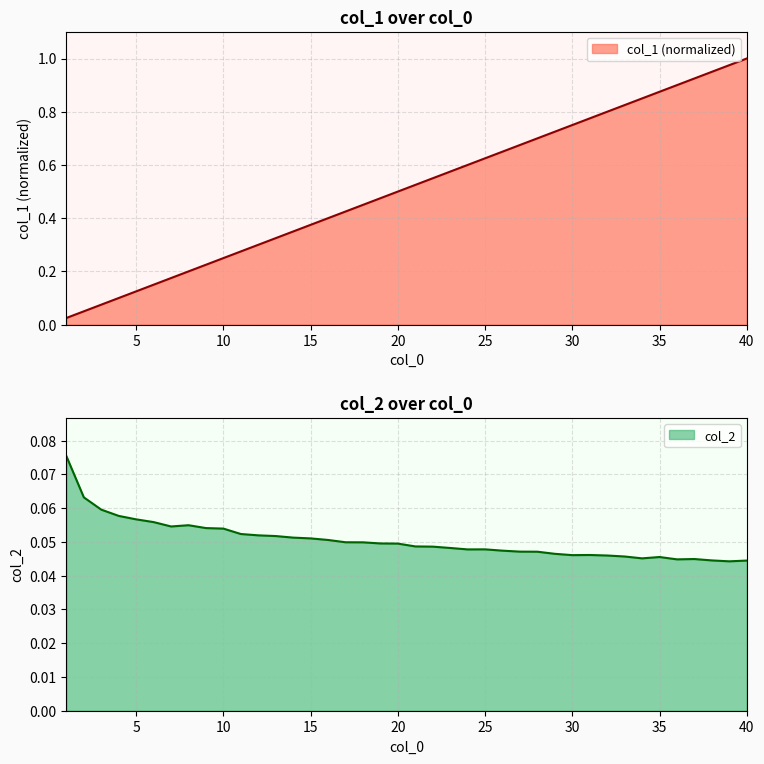

What is the average value of the col_1 series?

0.5